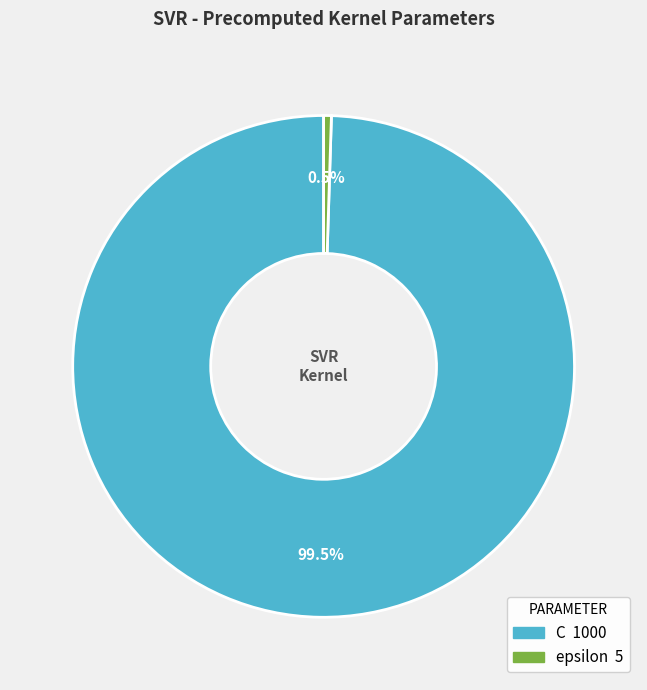

Between C and epsilon, which is larger?

C